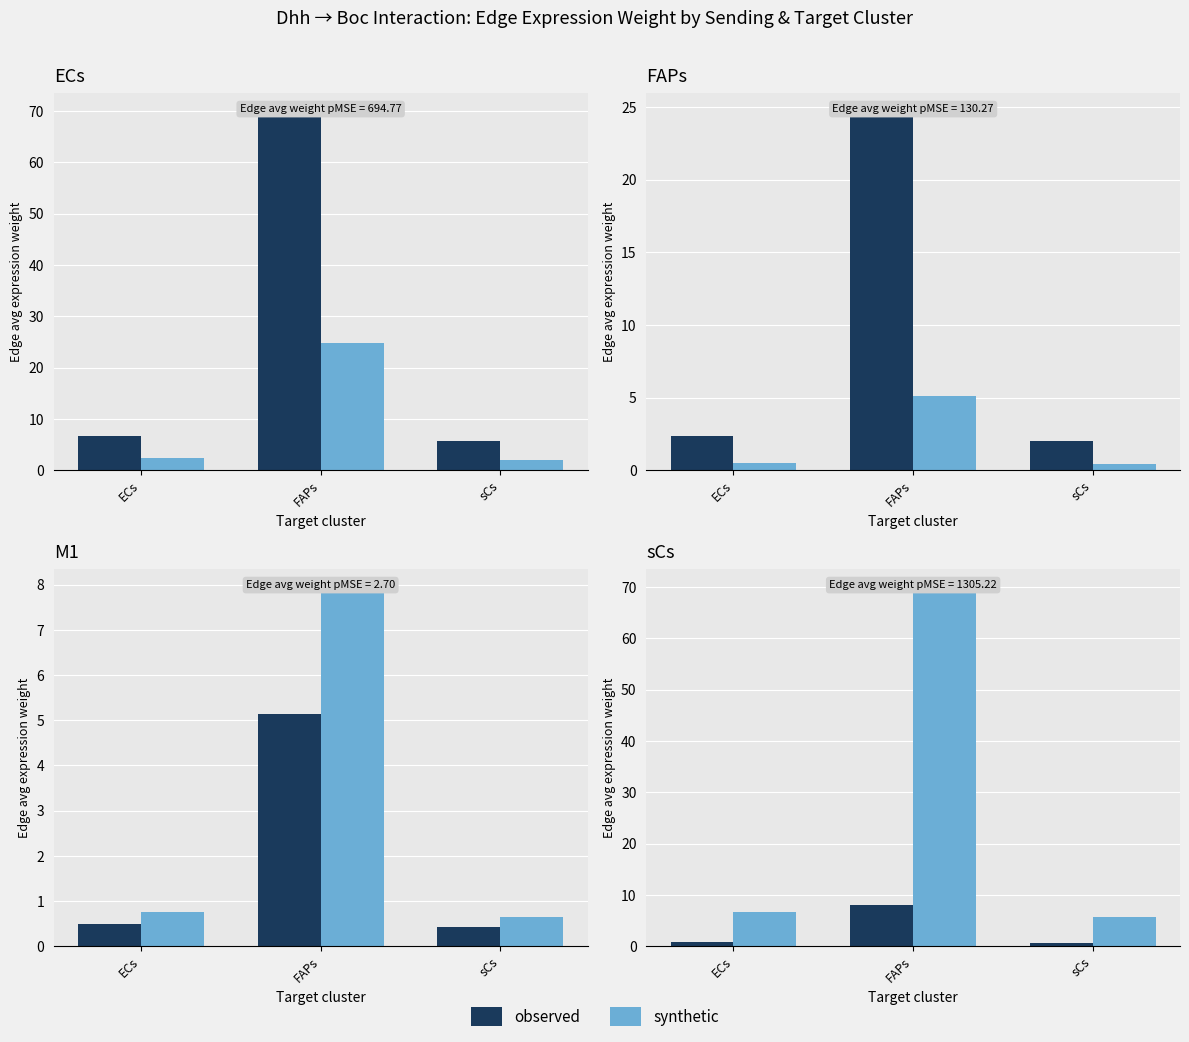

How many values in the synthetic series are below 6?

1